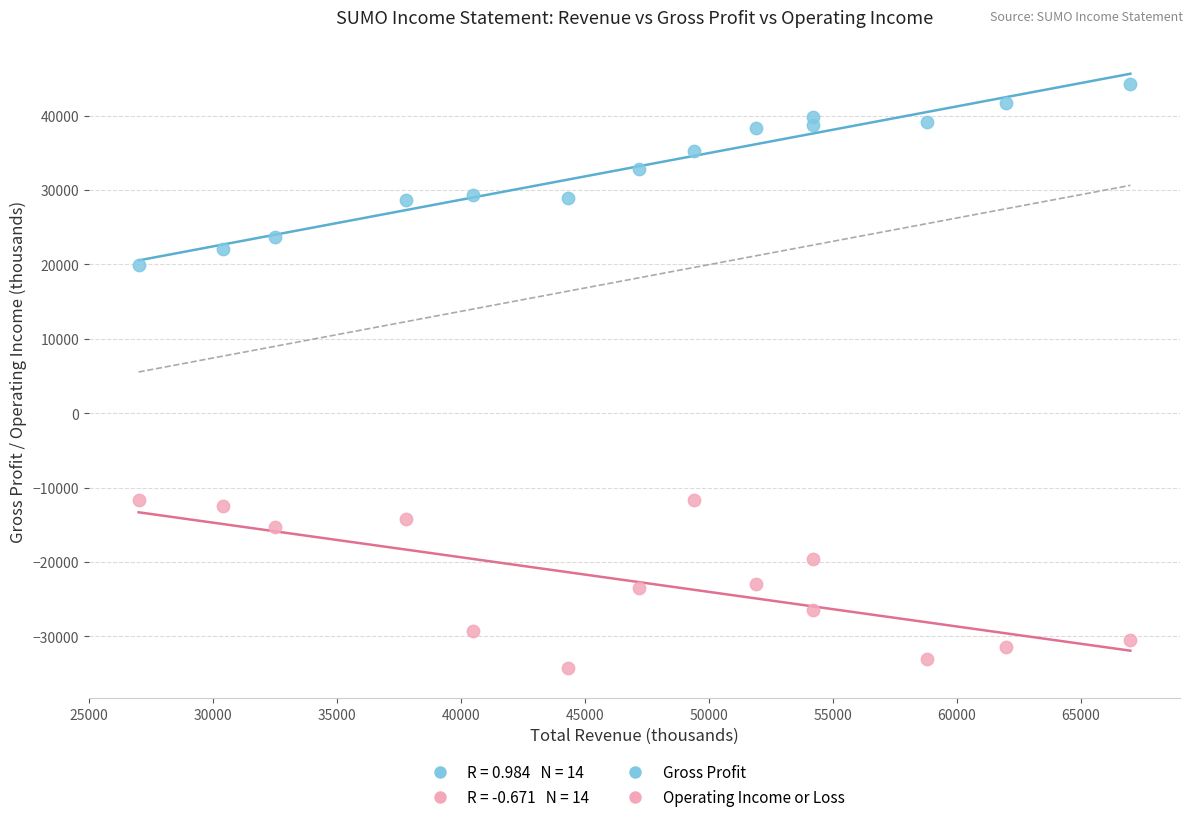

Which series has the widest spread of Y values?

Gross Profit